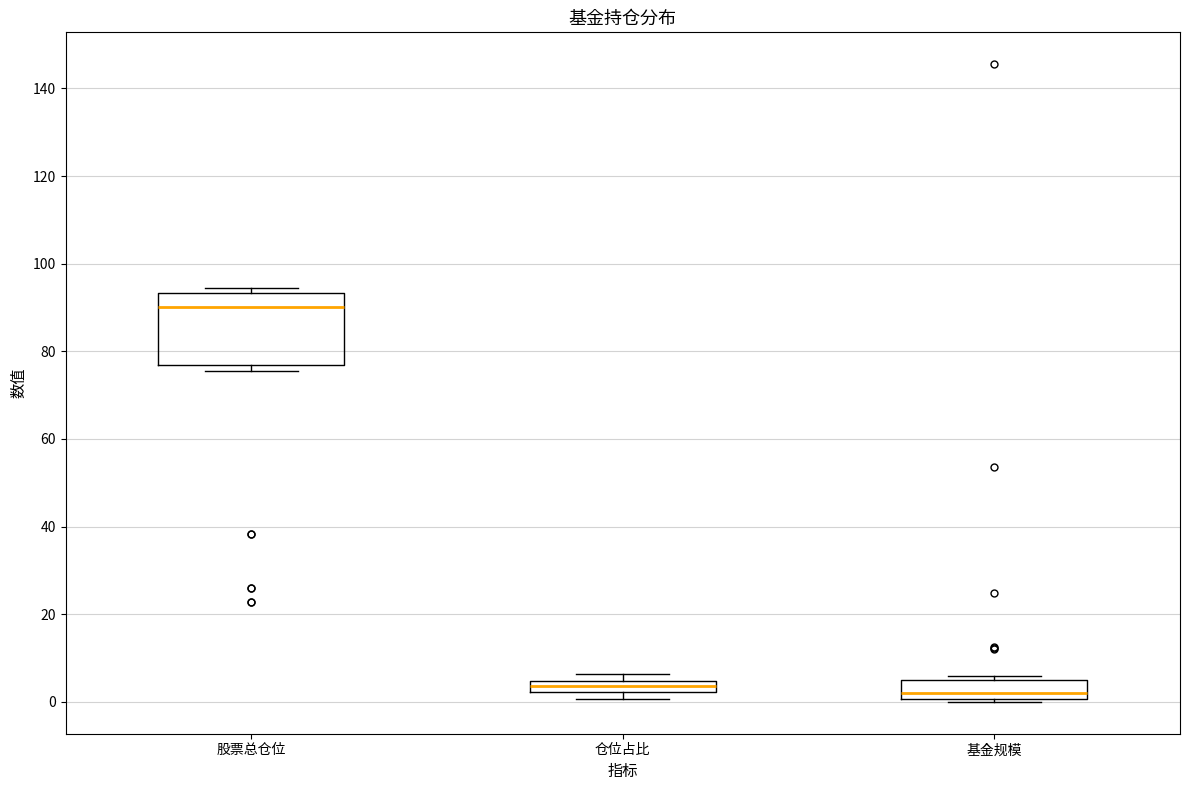

Which box is the tallest, from its lower edge to its upper edge?

股票总仓位